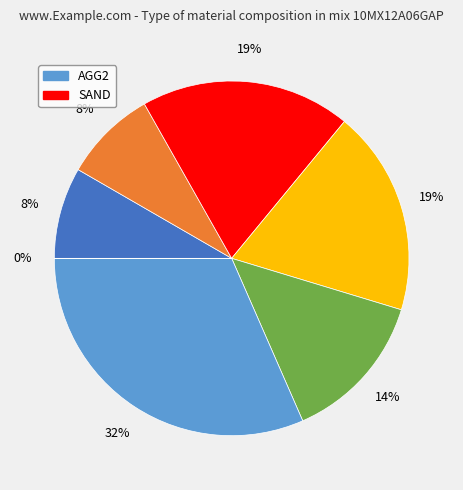

Is there a majority slice in this chart?

No